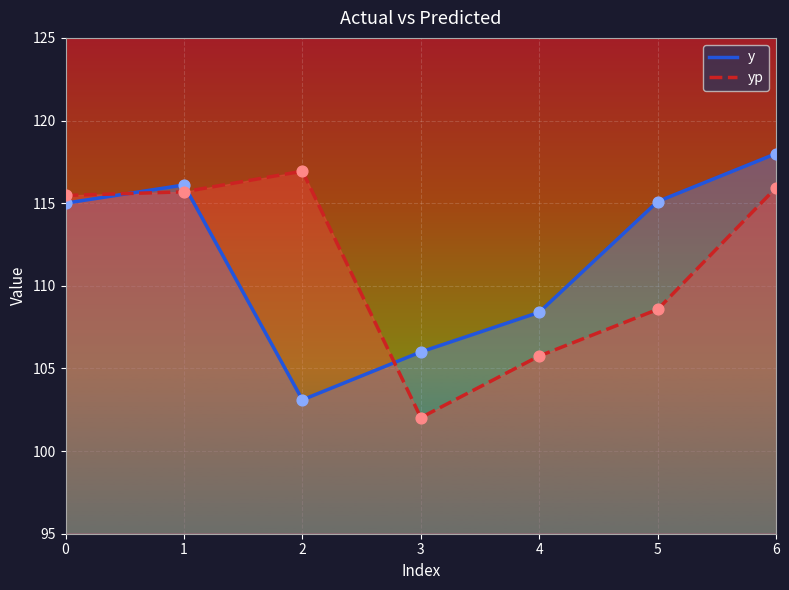

At which category is the sum across all series the highest?

6